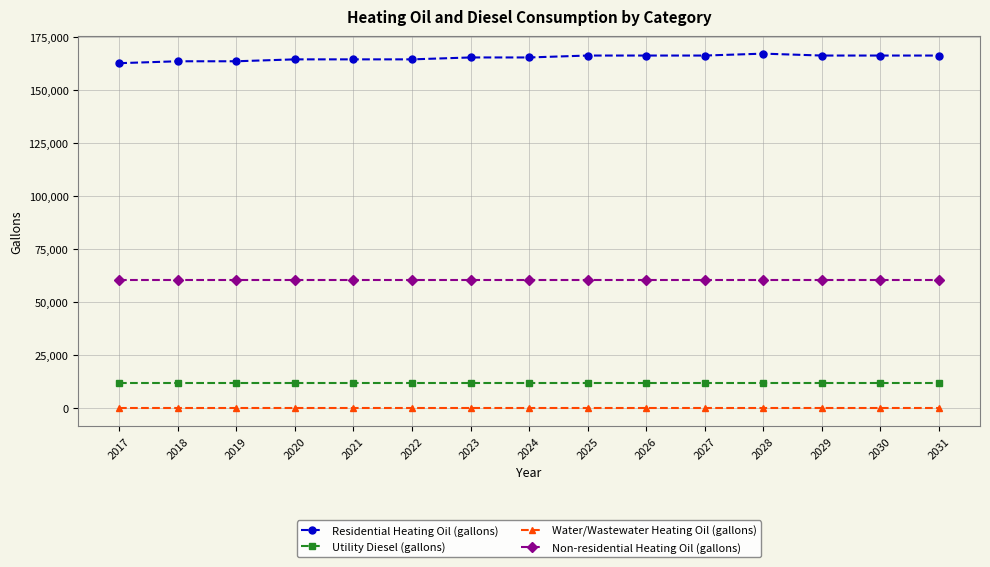

What is the lowest value of the Residential Heating Oil (gallons) series?

162684.2